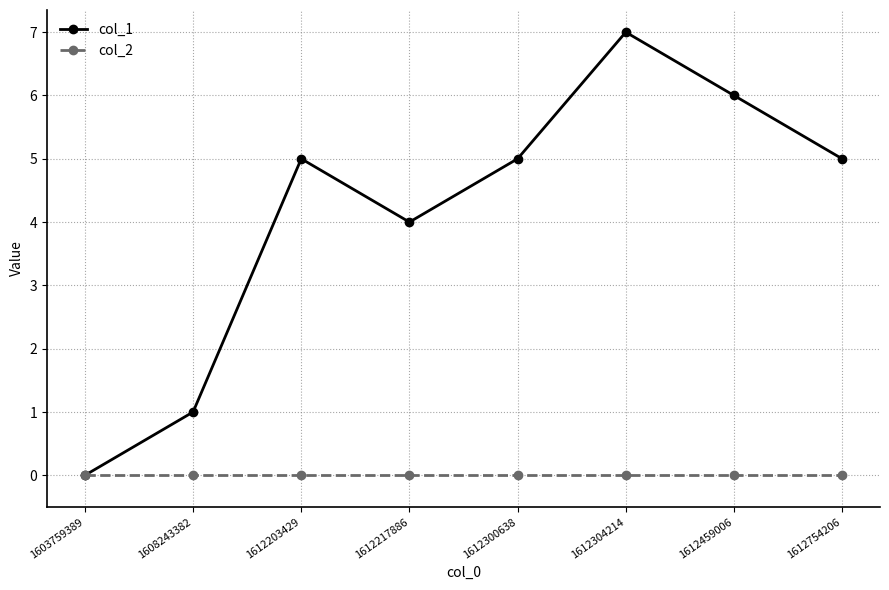

Which series has the largest total across all categories?

col_1